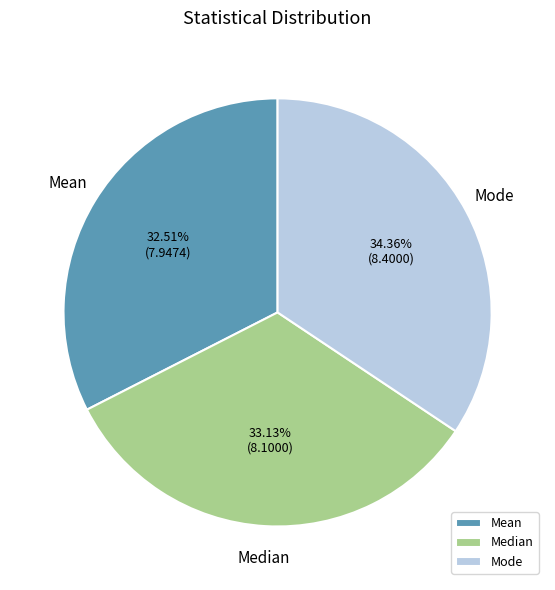

Count the number of slices in the pie.

3